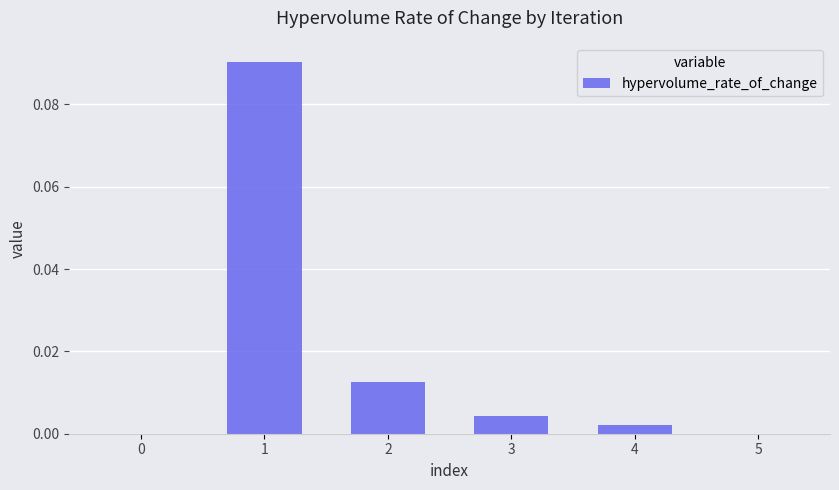

True or false: the data shows 0.0 at 3.

True